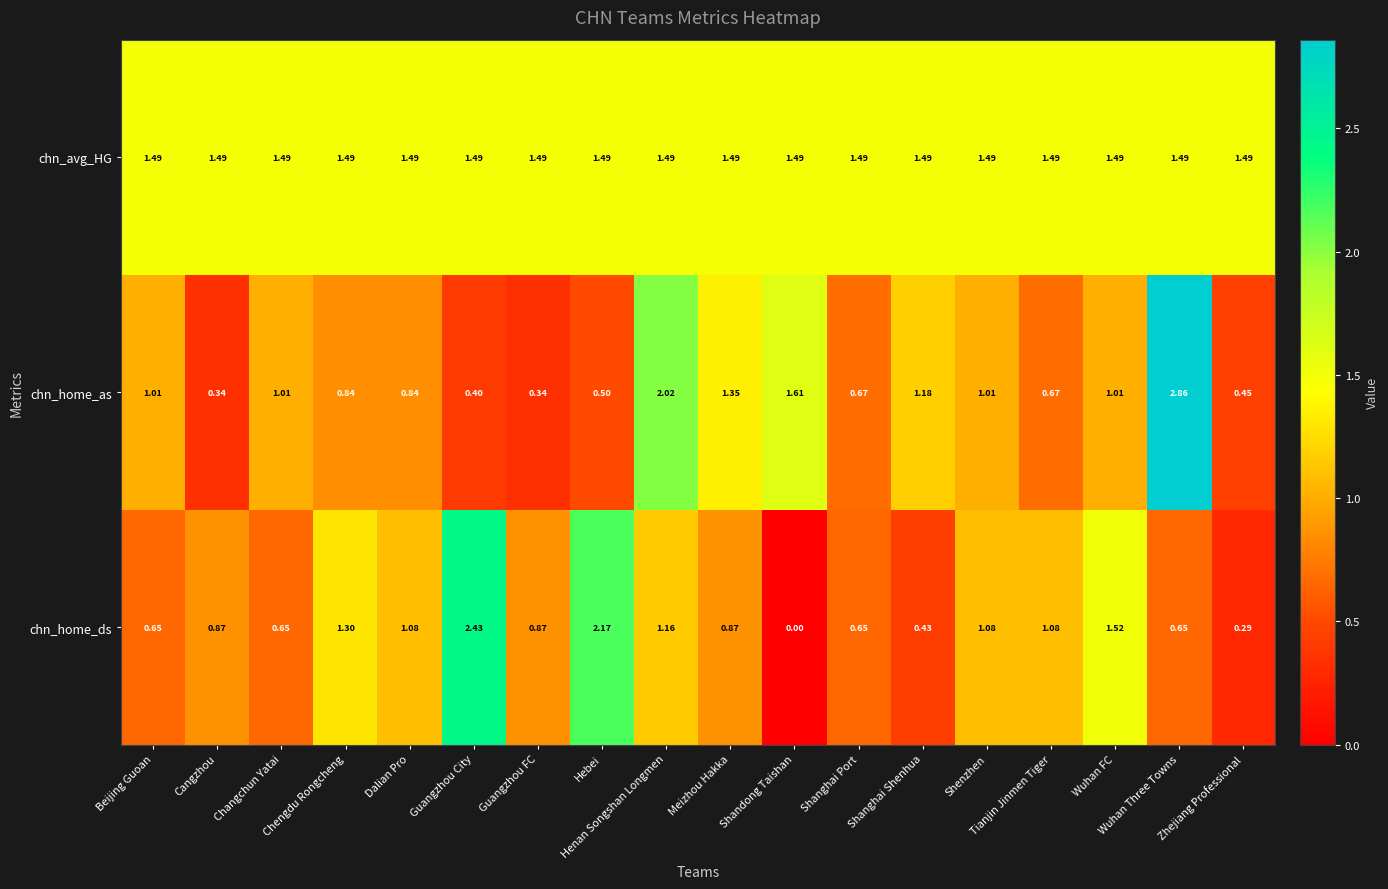

At which category does the chart reach its peak across all series?

Wuhan Three Towns